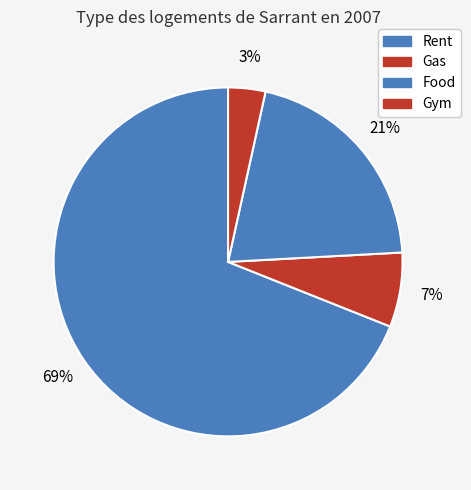

Count the number of slices in the pie.

4